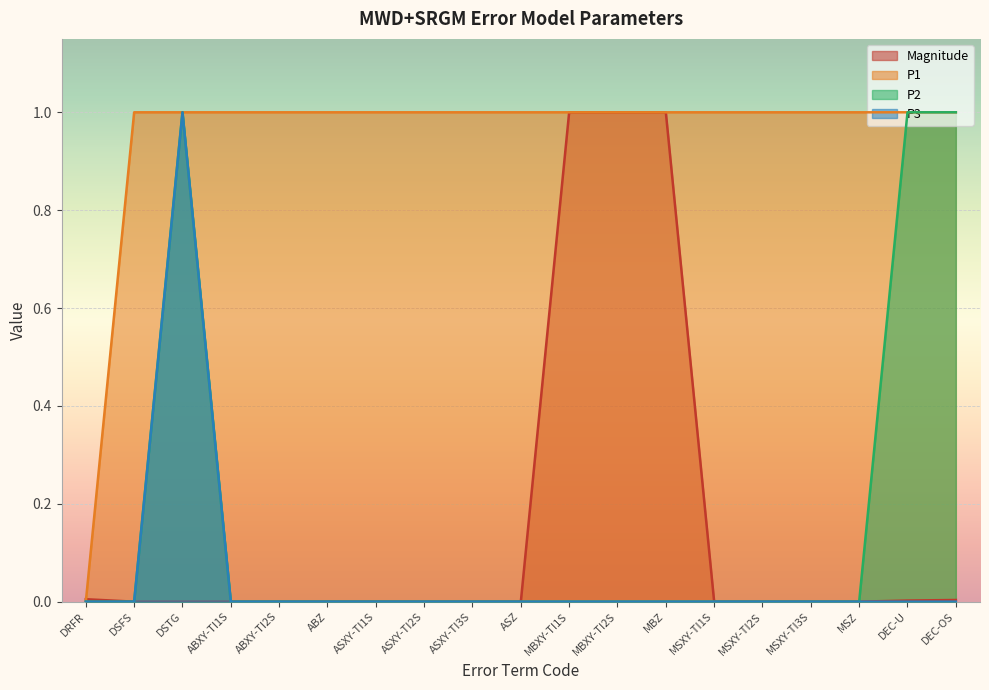

How many series are shown in this chart?

4